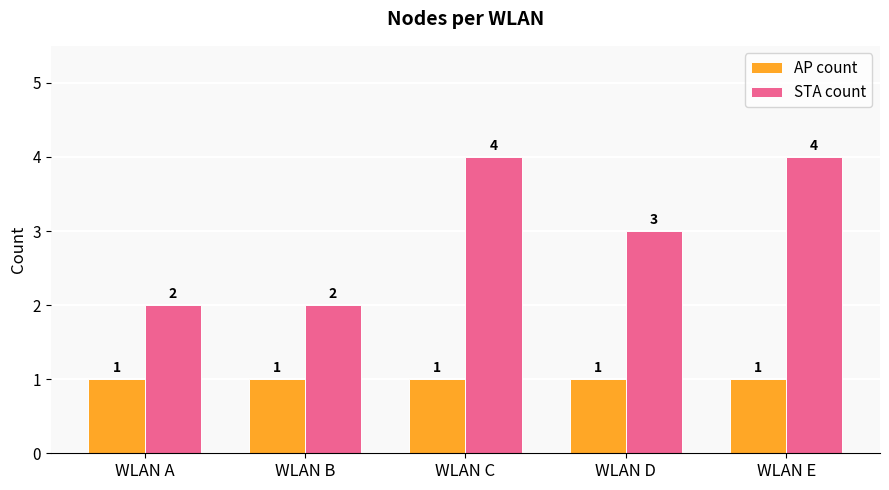

Read the STA count value at WLAN C.

4